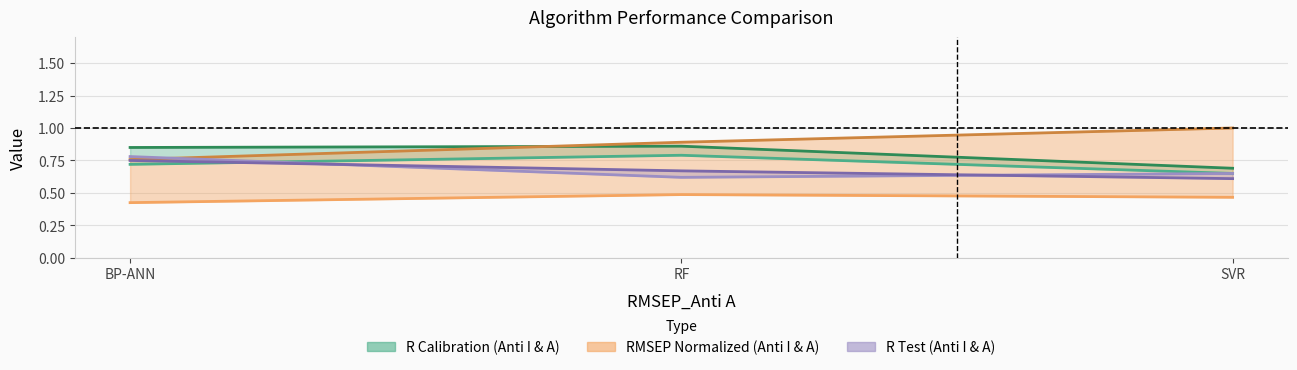

Reading right to left, what are all the values shown in this chart?

R cal_Anti I: 0.7	0.8	0.7
R cal_Anti A: 0.7	0.9	0.8
RMSEP_Anti I: 0.5	0.5	0.4
RMSEP_Anti A: 1.0	0.9	0.8
R test_Anti I: 0.7	0.6	0.8
R test_Anti A: 0.6	0.7	0.8